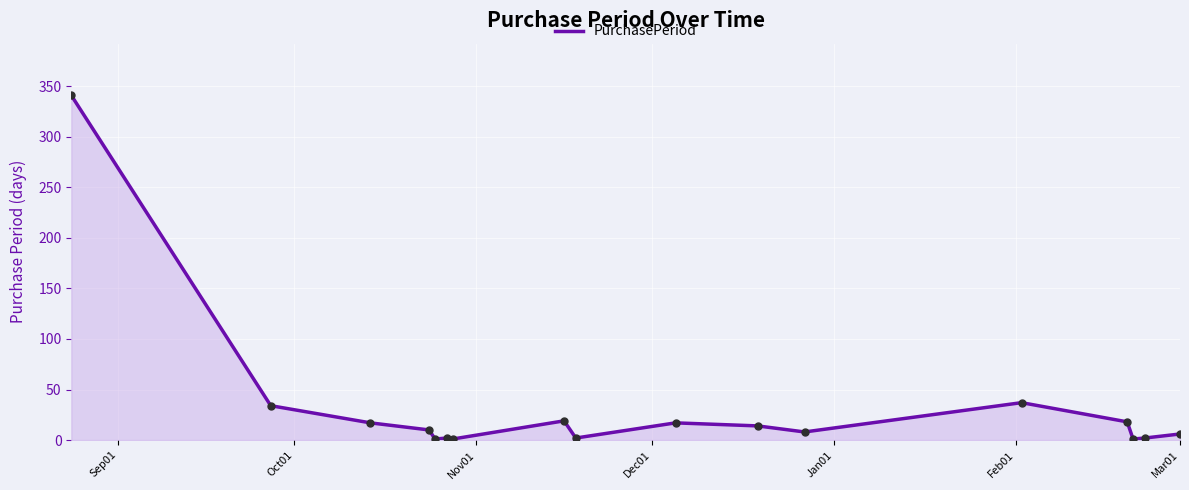

True or false: there are more than 1 points higher than both neighbors.

True